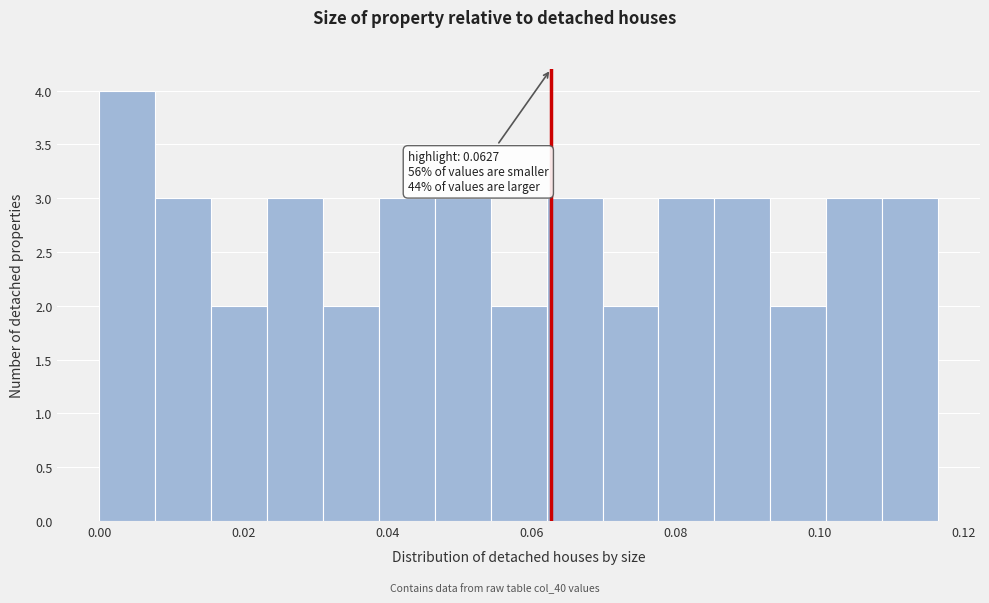

Read against the x-axis, roughly where is the centre of the tallest bar?

0.004